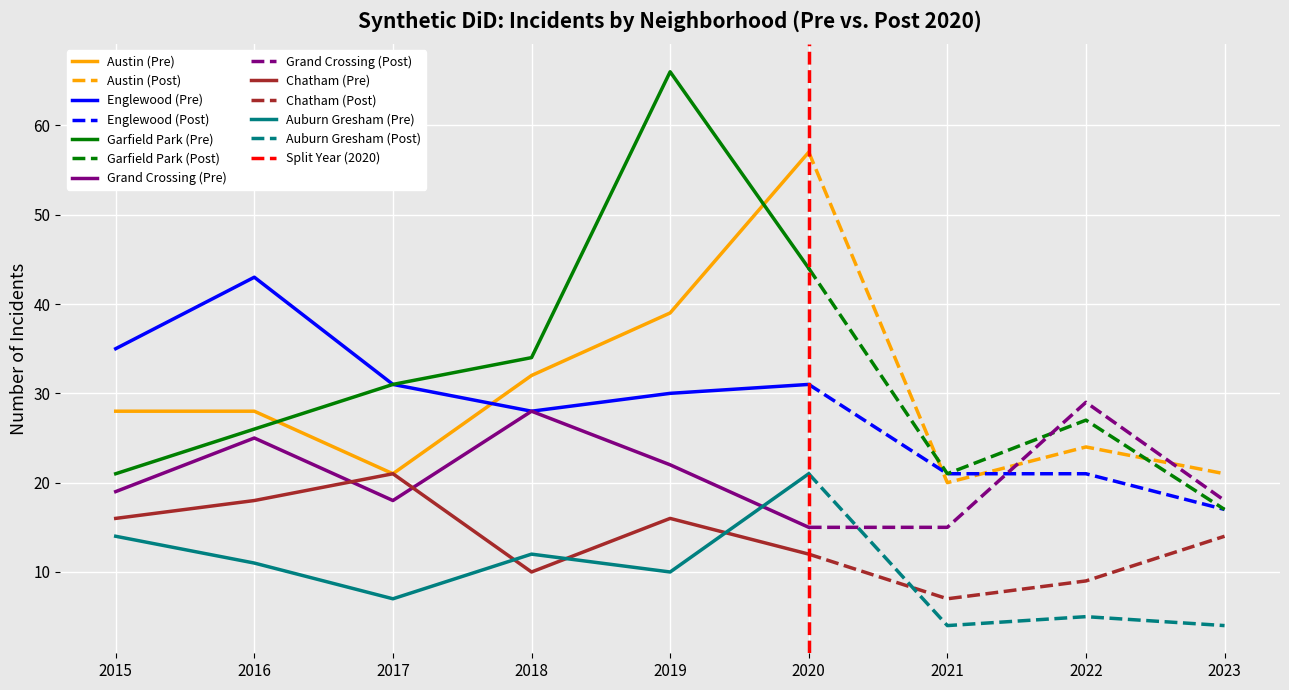

What is the value of the Englewood point at the 3rd from the left?

31